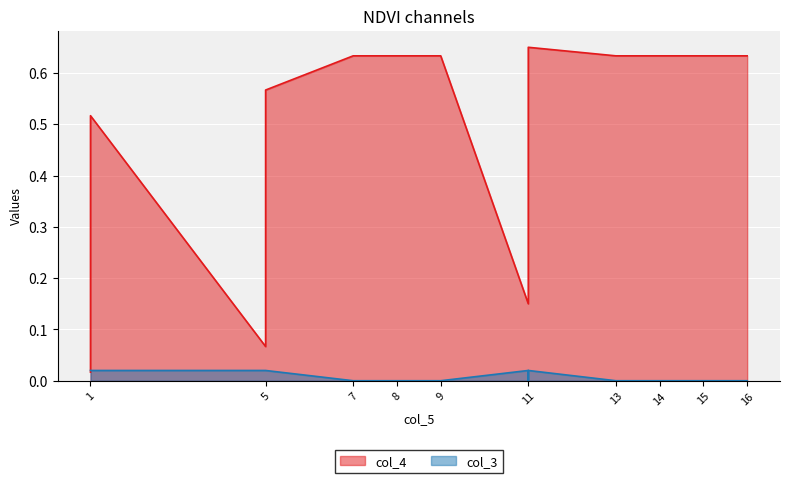

True or false: col_3 has more than 0 points higher than both neighbors.

True